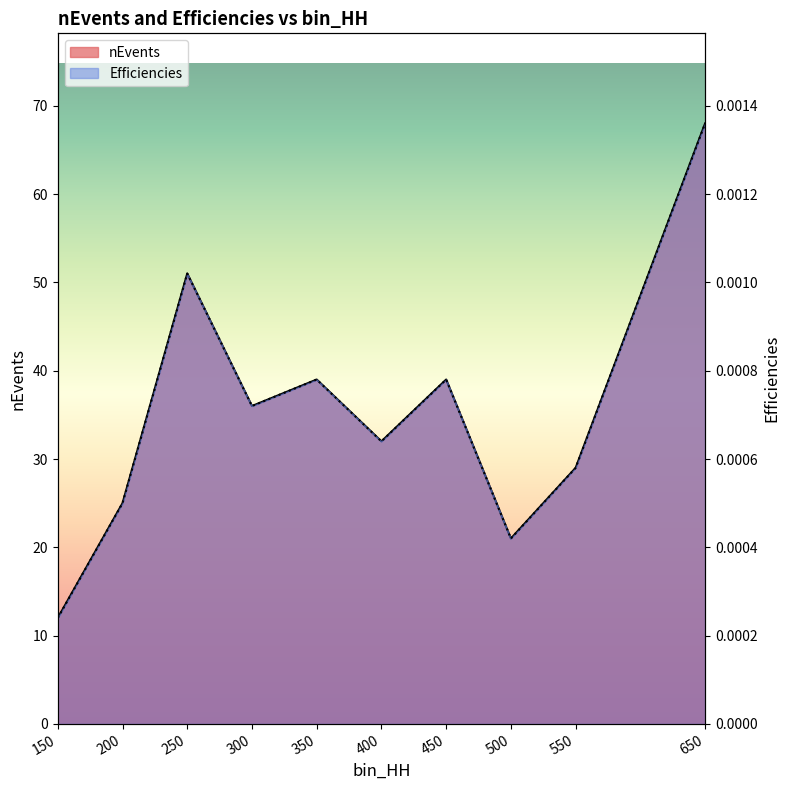

How many Efficiencies values are between 0 and 1?

10